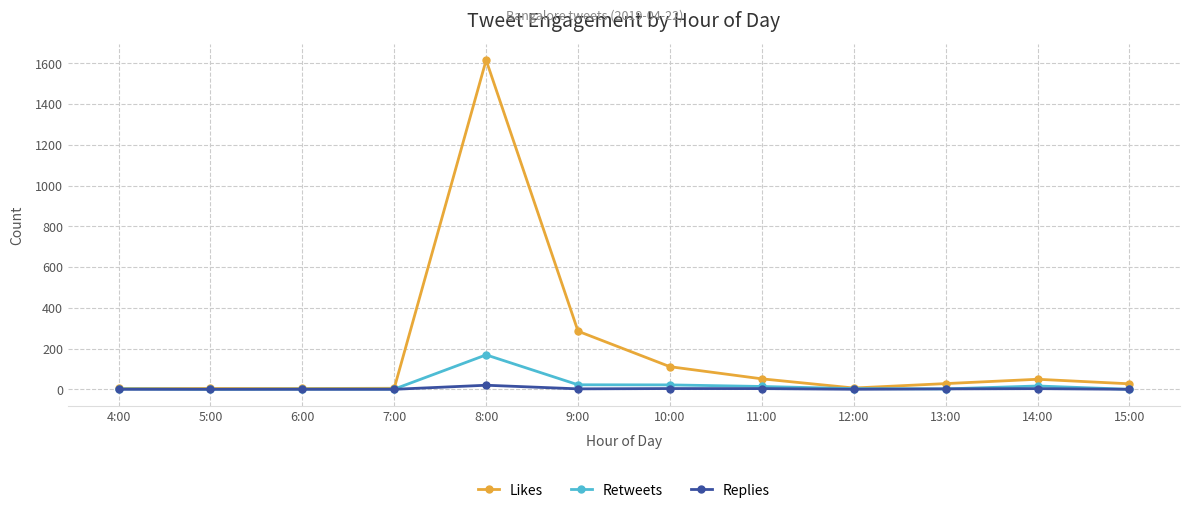

Which category has the highest value in the Likes series?

8:00